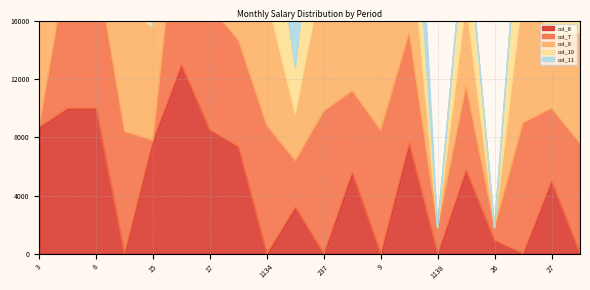

What is the value of the col_9 point at the 20th from the left?

7600